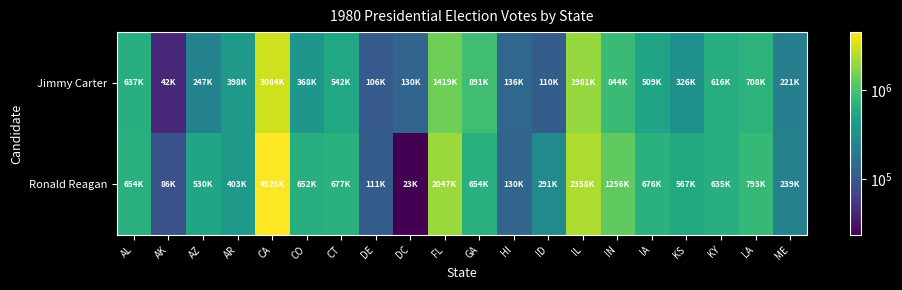

Reading right to left, transcribe all the data shown in this chart.

Jimmy Carter: ME=220974	LA=708453	KY=616417	KS=326150	IA=508672	IN=844197	IL=1981413	ID=110192	HI=135879	GA=890733	FL=1419475	DC=130231	DE=105754	CT=541732	CO=367973	CA=3083661	AR=398041	AZ=246843	AK=41842	AL=636730
Ronald Reagan: ME=238522	LA=792853	KY=635274	KS=566812	IA=676026	IN=1255656	IL=2358049	ID=290699	HI=130112	GA=654168	FL=2046951	DC=23313	DE=111252	CT=677210	CO=652264	CA=4524858	AR=403164	AZ=529688	AK=86112	AL=654192